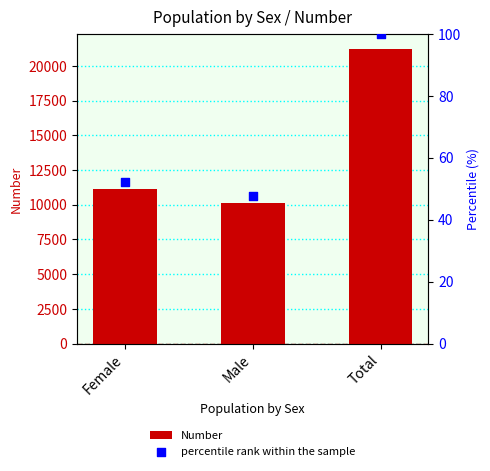

What are all the series names shown in the legend?

Number, percentile rank within the sample